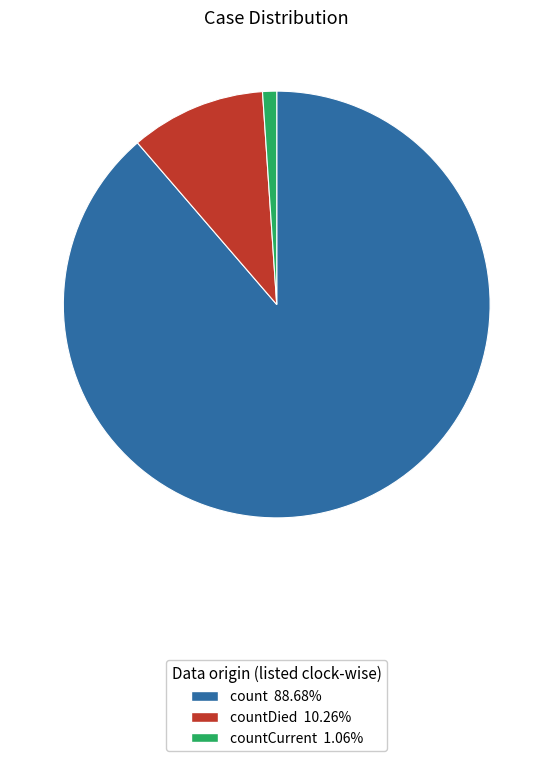

Approximately how many times larger is the value at countDied 10.26% compared to countCurrent 1.06%?

9.6